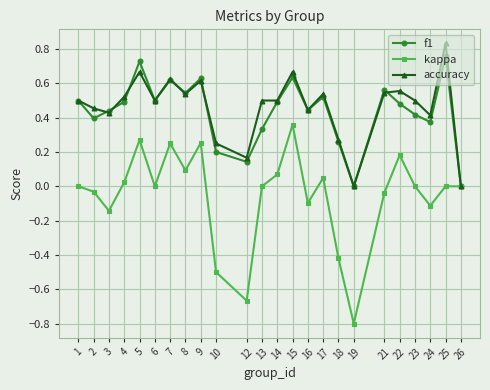

Is the value of kappa at 7 greater than the value of f1 at 13?

No